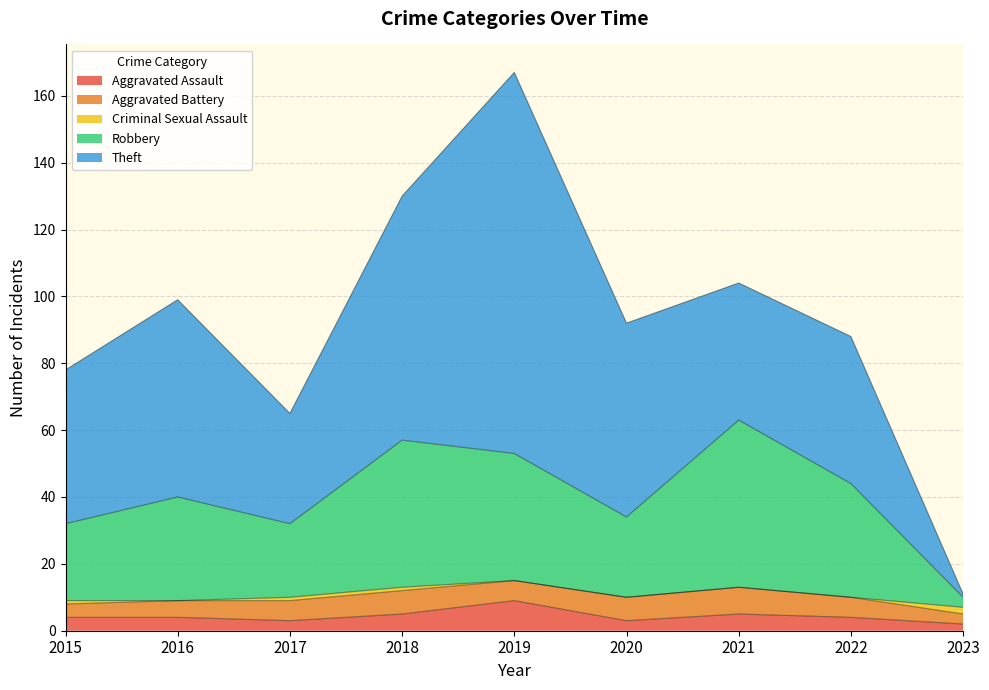

Where is the first local maximum for Aggravated Assault?

2019